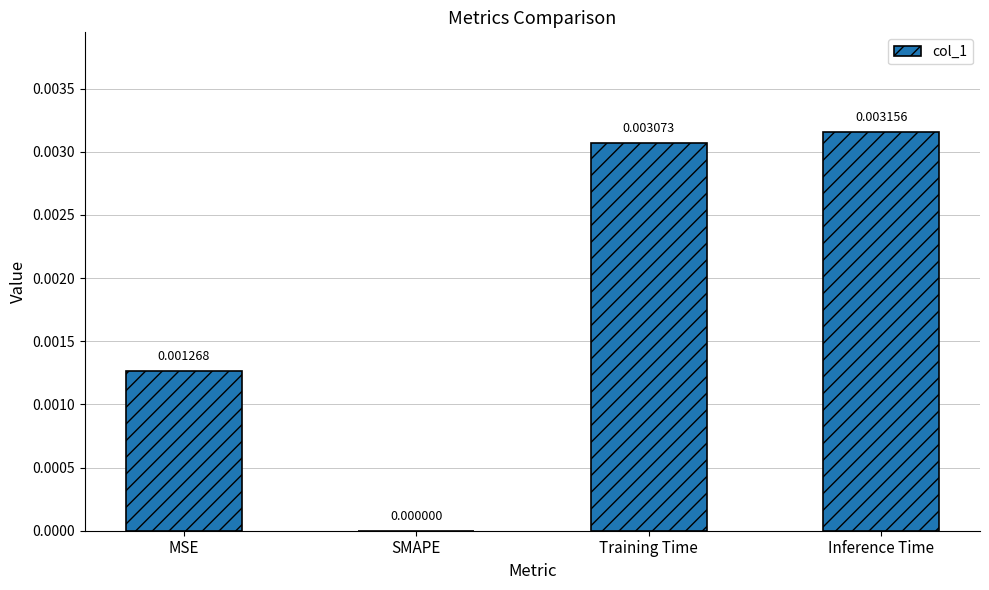

Which label corresponds to the largest value in the chart?

Inference Time